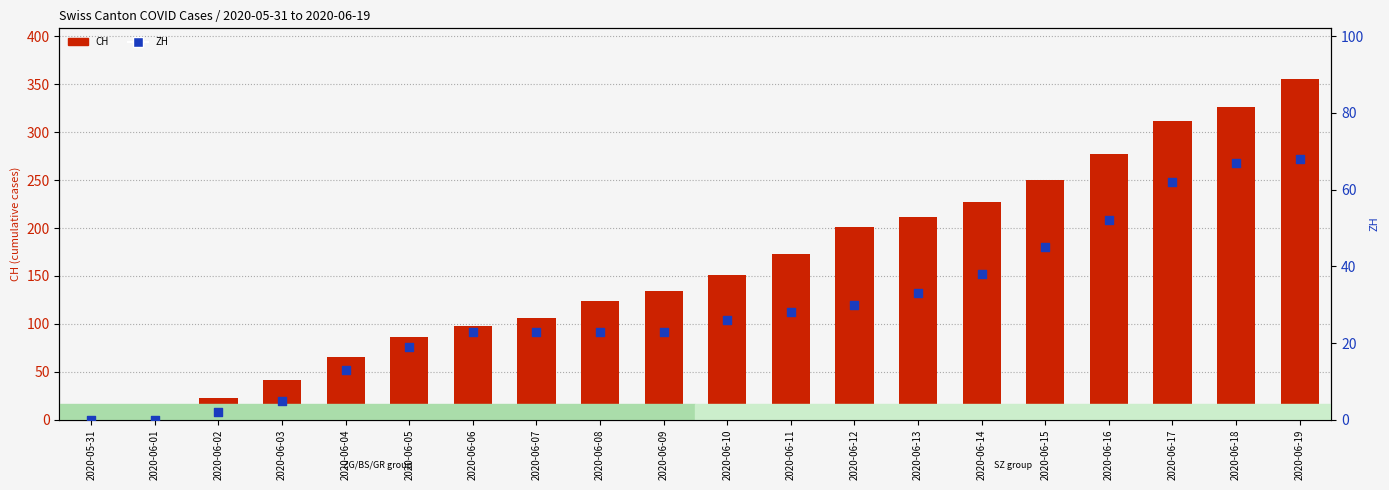

Which series has the widest spread of Y values?

CH